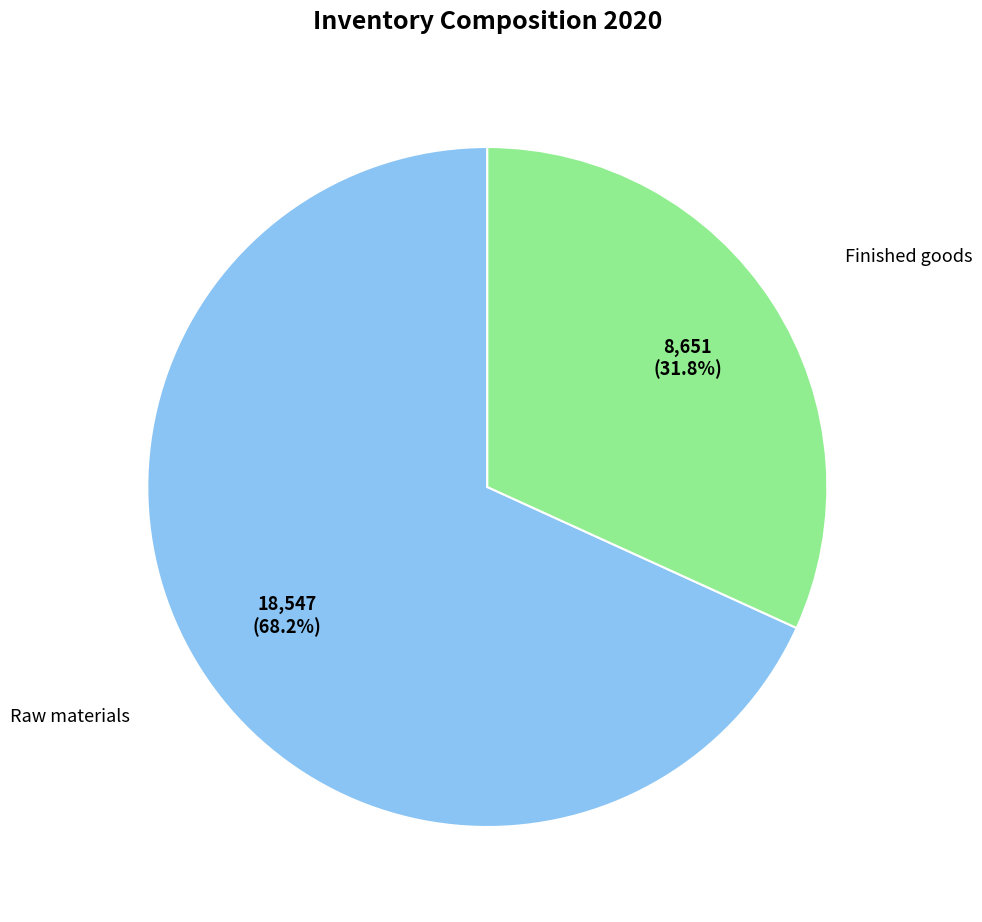

Is there a majority slice in this chart?

Yes